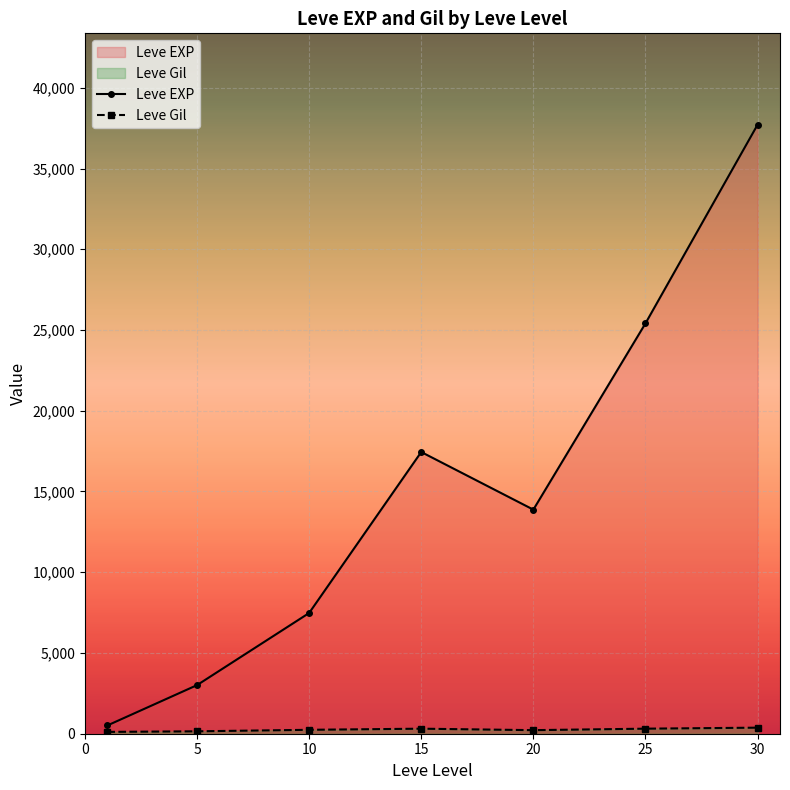

Does the chart display data point markers on the line(s)?

Yes